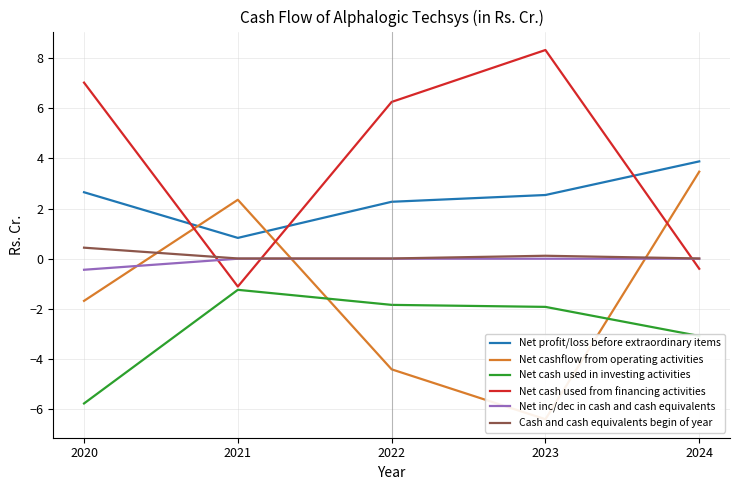

List the labels in order of Net cash used in investing activities value, largest first.

2021, 2022, 2023, 2024, 2020